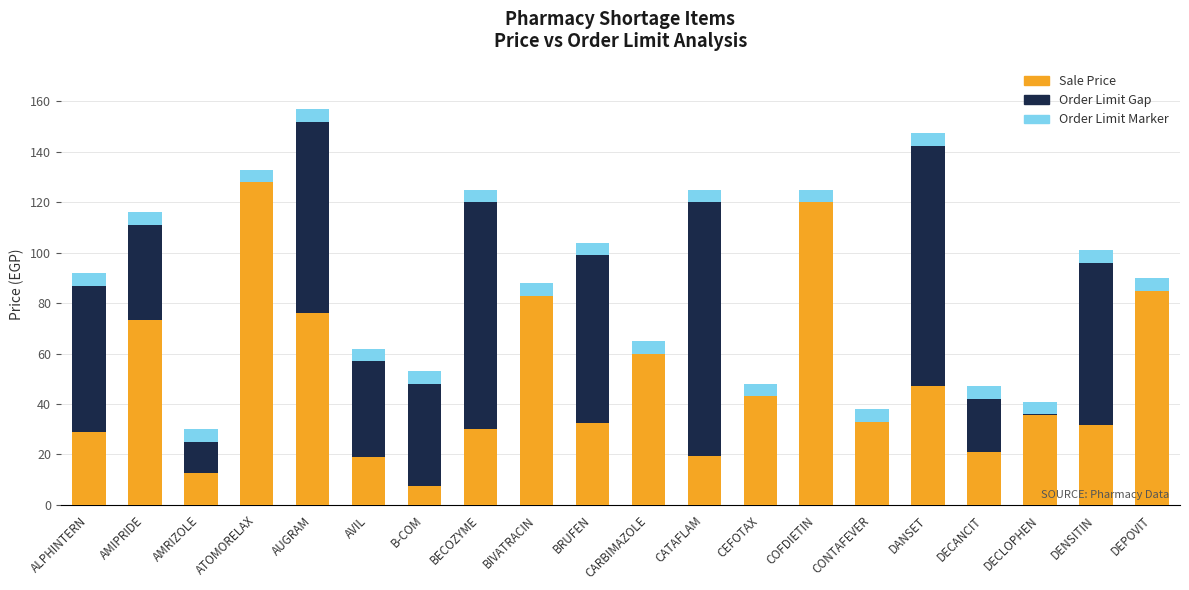

What is the total value across all series at COFDIETIN?

125.0